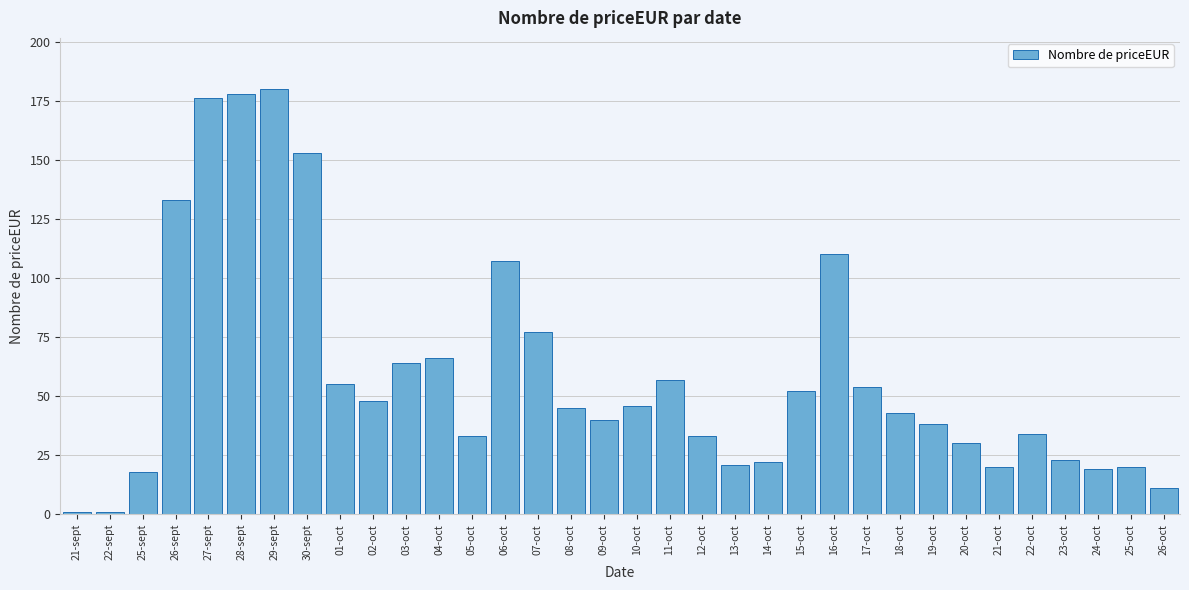

Between 17-oct and 06-oct, which is larger?

06-oct